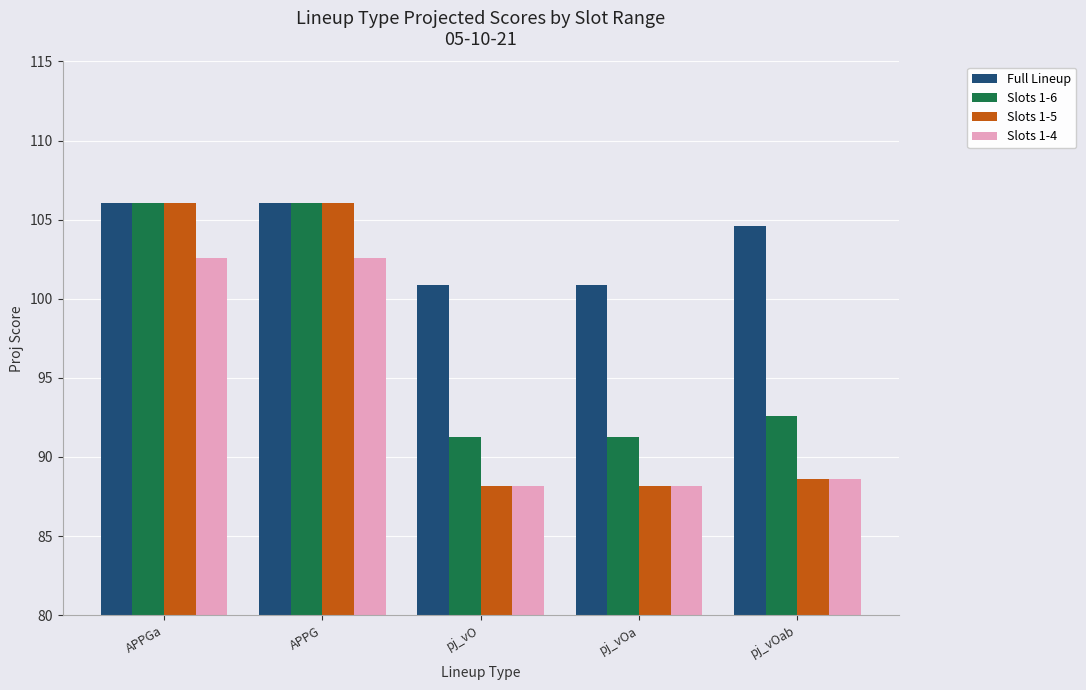

Are the bars horizontal?

No